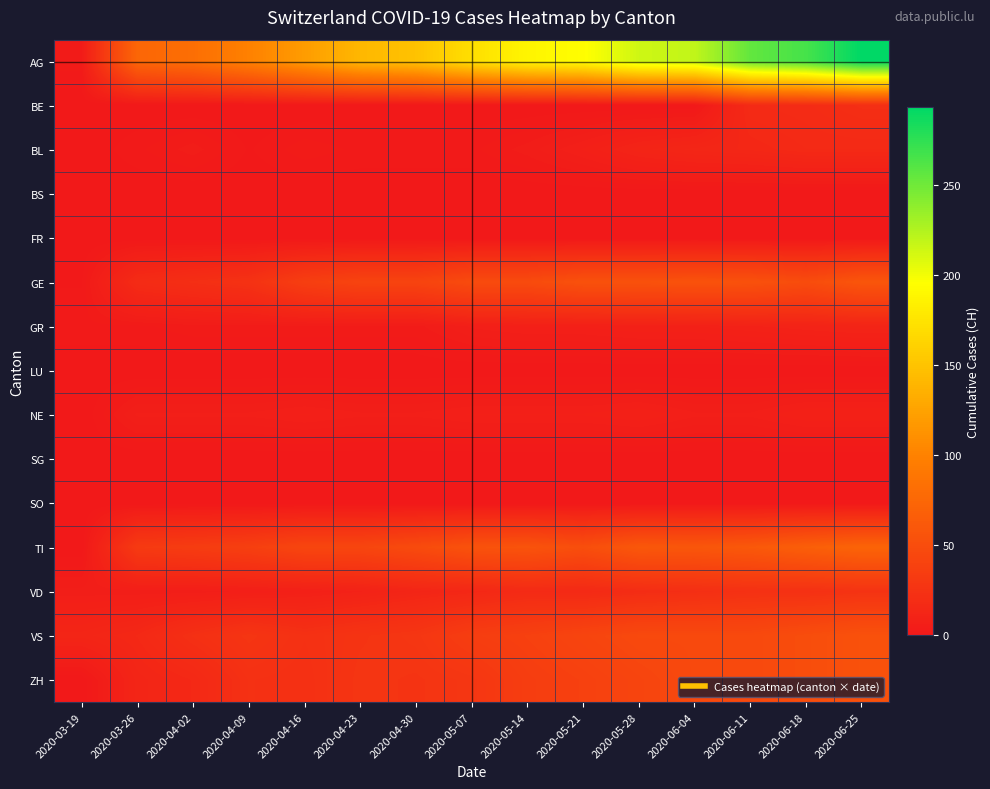

Reading left to right, transcribe all the data shown in this chart.

AG: 2020-03-19=3	2020-03-26=74	2020-04-02=82	2020-04-09=99	2020-04-16=120	2020-04-23=141	2020-04-30=149	2020-05-07=171	2020-05-14=188	2020-05-21=194	2020-05-28=214	2020-06-04=219	2020-06-11=255	2020-06-18=266	2020-06-25=293
BE: 2020-03-19=0	2020-03-26=0	2020-04-02=0	2020-04-09=0	2020-04-16=0	2020-04-23=0	2020-04-30=0	2020-05-07=0	2020-05-14=0	2020-05-21=0	2020-05-28=0	2020-06-04=0	2020-06-11=17	2020-06-18=18	2020-06-25=21
BL: 2020-03-19=0	2020-03-26=2	2020-04-02=4	2020-04-09=1	2020-04-16=3	2020-04-23=2	2020-04-30=2	2020-05-07=2	2020-05-14=4	2020-05-21=7	2020-05-28=11	2020-06-04=13	2020-06-11=14	2020-06-18=16	2020-06-25=16
BS: 2020-03-19=0	2020-03-26=0	2020-04-02=0	2020-04-09=0	2020-04-16=0	2020-04-23=0	2020-04-30=0	2020-05-07=0	2020-05-14=0	2020-05-21=0	2020-05-28=0	2020-06-04=0	2020-06-11=0	2020-06-18=0	2020-06-25=0
FR: 2020-03-19=0	2020-03-26=0	2020-04-02=0	2020-04-09=0	2020-04-16=0	2020-04-23=0	2020-04-30=0	2020-05-07=0	2020-05-14=0	2020-05-21=0	2020-05-28=0	2020-06-04=0	2020-06-11=0	2020-06-18=0	2020-06-25=0
GE: 2020-03-19=1	2020-03-26=18	2020-04-02=21	2020-04-09=24	2020-04-16=36	2020-04-23=41	2020-04-30=41	2020-05-07=48	2020-05-14=48	2020-05-21=54	2020-05-28=54	2020-06-04=55	2020-06-11=54	2020-06-18=49	2020-06-25=58
GR: 2020-03-19=2	2020-03-26=2	2020-04-02=3	2020-04-09=3	2020-04-16=3	2020-04-23=3	2020-04-30=3	2020-05-07=6	2020-05-14=7	2020-05-21=7	2020-05-28=8	2020-06-04=8	2020-06-11=9	2020-06-18=10	2020-06-25=11
LU: 2020-03-19=0	2020-03-26=0	2020-04-02=0	2020-04-09=0	2020-04-16=0	2020-04-23=0	2020-04-30=0	2020-05-07=0	2020-05-14=0	2020-05-21=0	2020-05-28=0	2020-06-04=0	2020-06-11=0	2020-06-18=0	2020-06-25=0
NE: 2020-03-19=0	2020-03-26=6	2020-04-02=6	2020-04-09=6	2020-04-16=7	2020-04-23=6	2020-04-30=6	2020-05-07=7	2020-05-14=7	2020-05-21=7	2020-05-28=8	2020-06-04=6	2020-06-11=6	2020-06-18=8	2020-06-25=8
SG: 2020-03-19=0	2020-03-26=0	2020-04-02=0	2020-04-09=0	2020-04-16=0	2020-04-23=0	2020-04-30=0	2020-05-07=0	2020-05-14=0	2020-05-21=0	2020-05-28=0	2020-06-04=0	2020-06-11=0	2020-06-18=0	2020-06-25=0
SO: 2020-03-19=0	2020-03-26=0	2020-04-02=0	2020-04-09=0	2020-04-16=0	2020-04-23=0	2020-04-30=0	2020-05-07=0	2020-05-14=0	2020-05-21=0	2020-05-28=0	2020-06-04=0	2020-06-11=0	2020-06-18=0	2020-06-25=0
TI: 2020-03-19=0	2020-03-26=32	2020-04-02=34	2020-04-09=37	2020-04-16=43	2020-04-23=43	2020-04-30=48	2020-05-07=55	2020-05-14=56	2020-05-21=51	2020-05-28=60	2020-06-04=59	2020-06-11=61	2020-06-18=67	2020-06-25=72
VD: 2020-03-19=5	2020-03-26=5	2020-04-02=5	2020-04-09=6	2020-04-16=7	2020-04-23=9	2020-04-30=12	2020-05-07=14	2020-05-14=17	2020-05-21=16	2020-05-28=19	2020-06-04=21	2020-06-11=23	2020-06-18=23	2020-06-25=25
VS: 2020-03-19=12	2020-03-26=15	2020-04-02=22	2020-04-09=27	2020-04-16=23	2020-04-23=26	2020-04-30=28	2020-05-07=35	2020-05-14=38	2020-05-21=42	2020-05-28=46	2020-06-04=46	2020-06-11=46	2020-06-18=50	2020-06-25=54
ZH: 2020-03-19=0	2020-03-26=12	2020-04-02=15	2020-04-09=23	2020-04-16=22	2020-04-23=27	2020-04-30=26	2020-05-07=28	2020-05-14=35	2020-05-21=38	2020-05-28=42	2020-06-04=46	2020-06-11=46	2020-06-18=50	2020-06-25=54